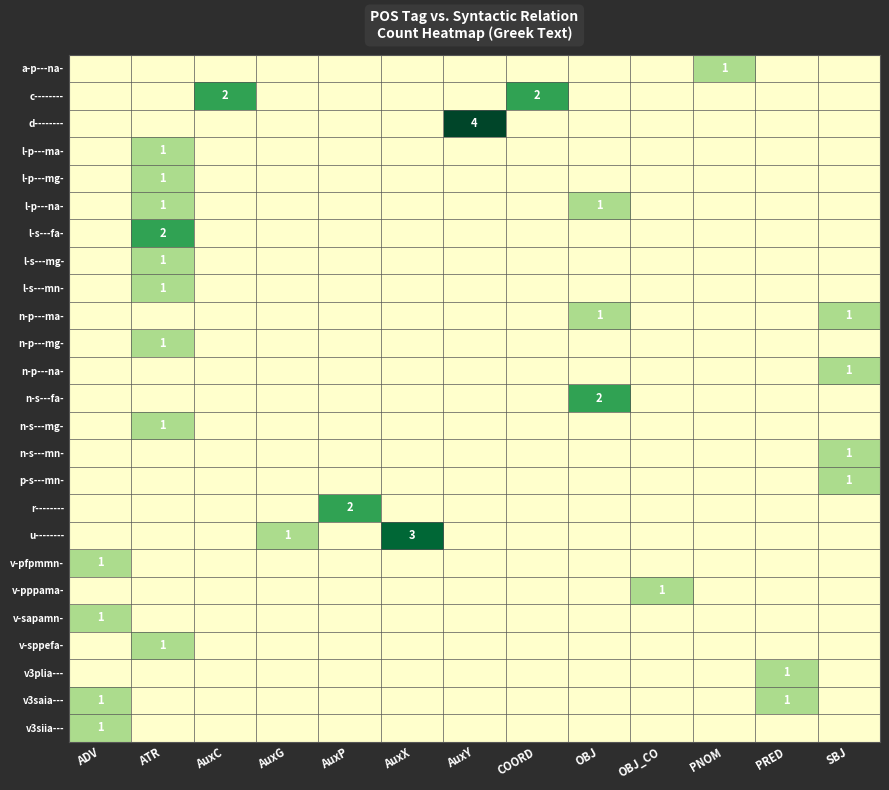

Is it true that c-------- equals 2 at COORD?

True